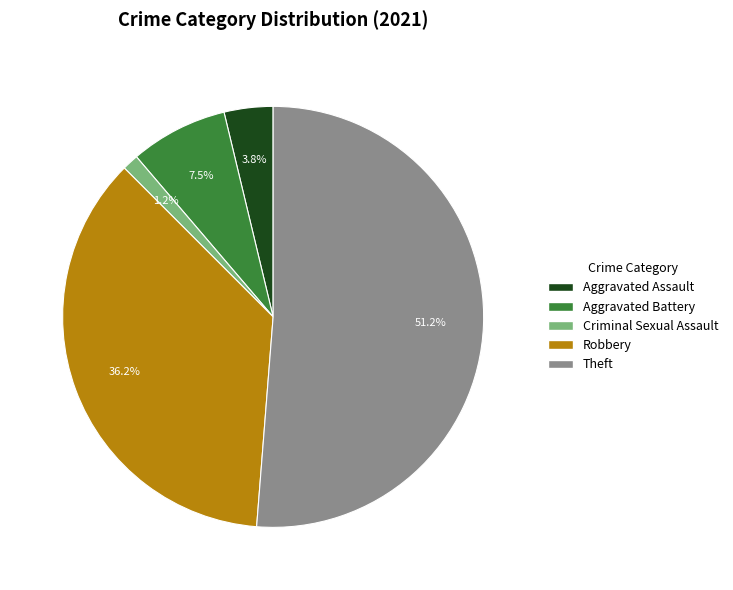

To the nearest percent, what is the difference between the largest and smallest slice percentages?

50%